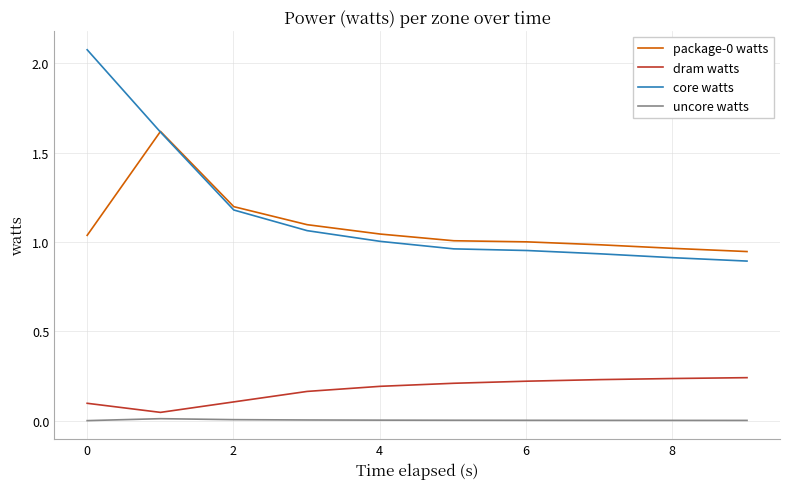

True or false: dram watts and package-0 watts intersect in this chart.

False